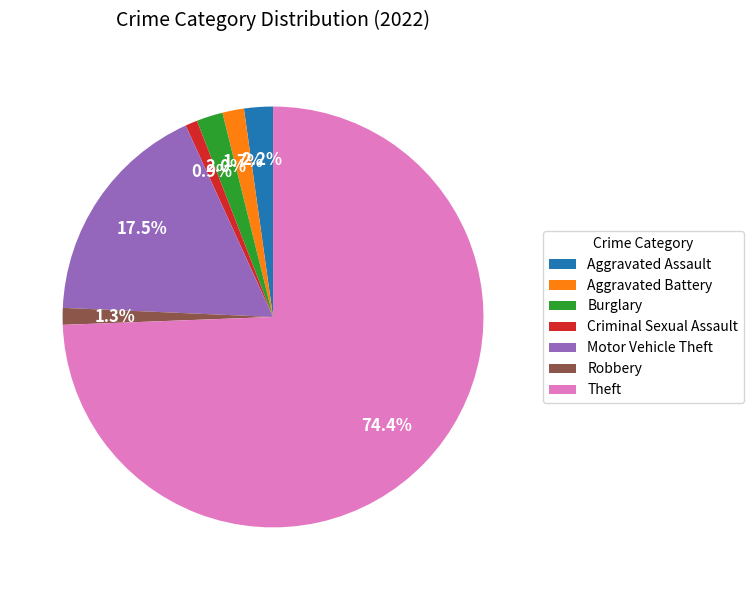

Which slice is the largest?

Theft